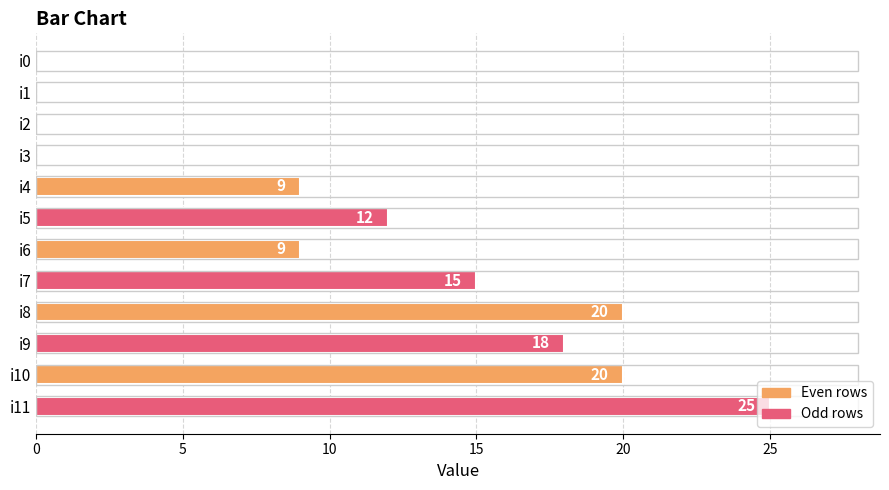

Approximately how many times larger is the value at i11 compared to i5?

2.1